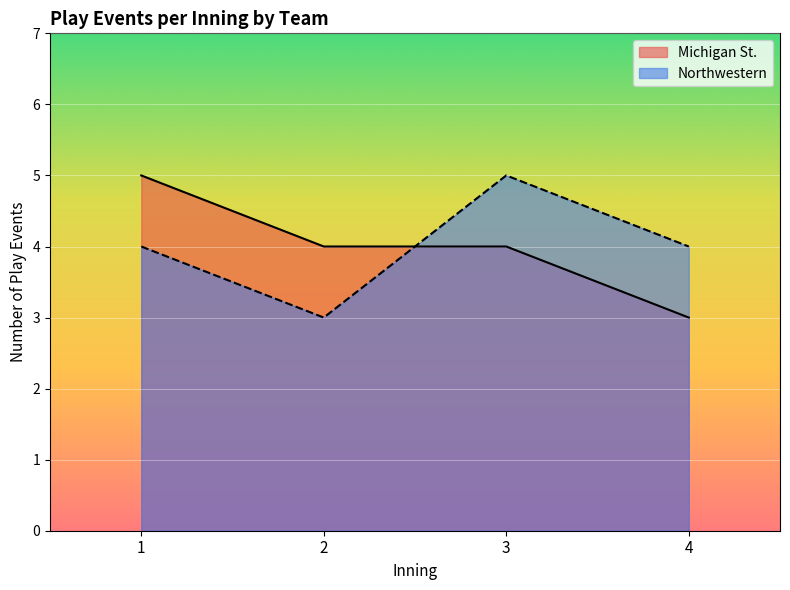

True or false: Michigan St. has a value of 4 at 3.

True